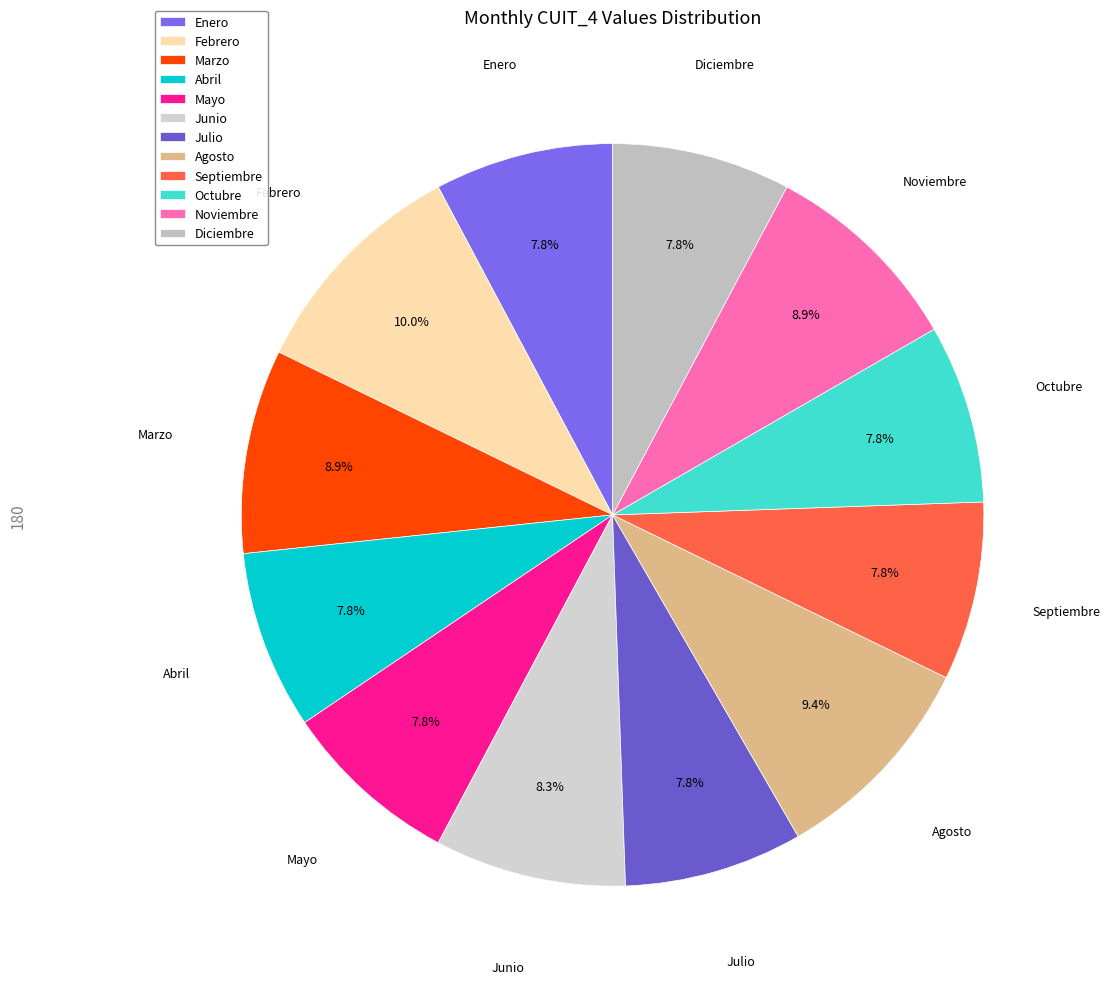

True or false: Julio accounts for 1% of the total.

False